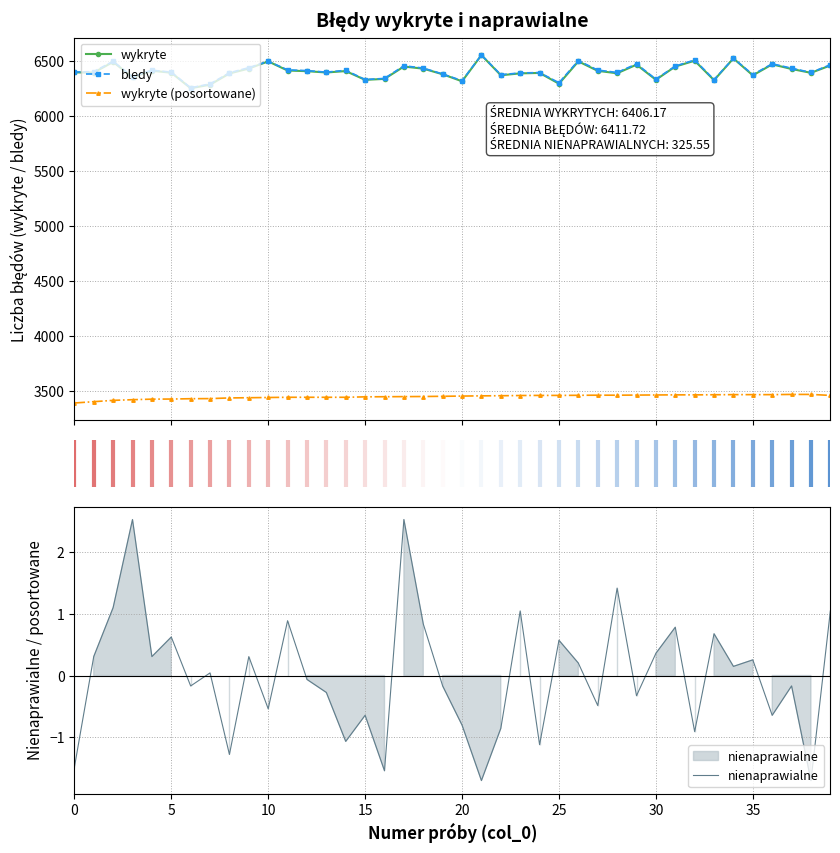

True or false: bledy has a value of 6373.0 at 35.

True